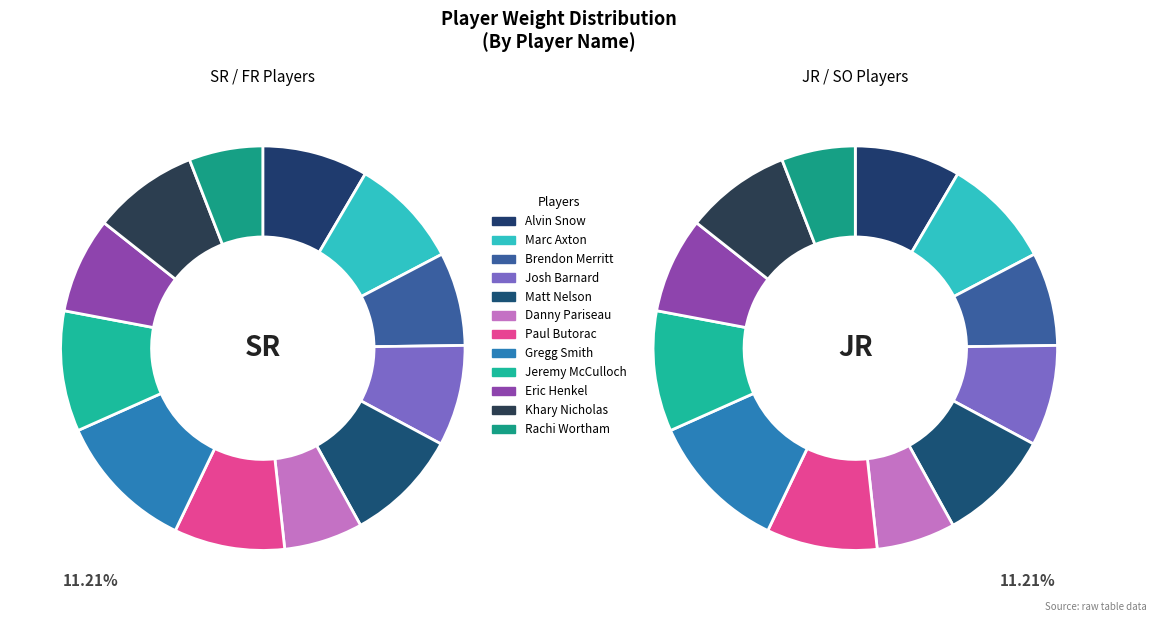

What is the smallest slice in the pie chart?

Rachi Wortham